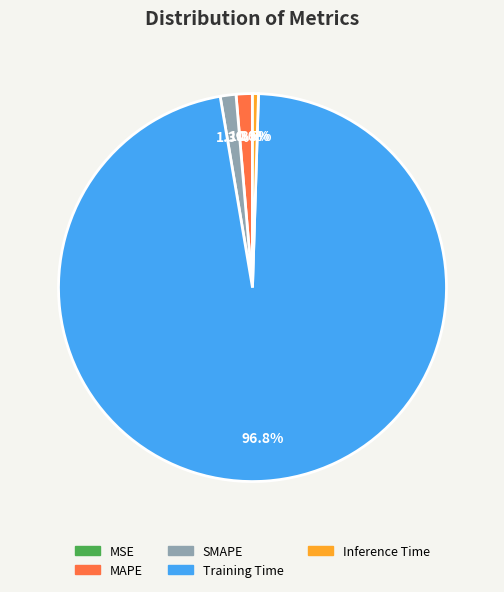

Which has a higher value, MAPE or Inference Time?

MAPE